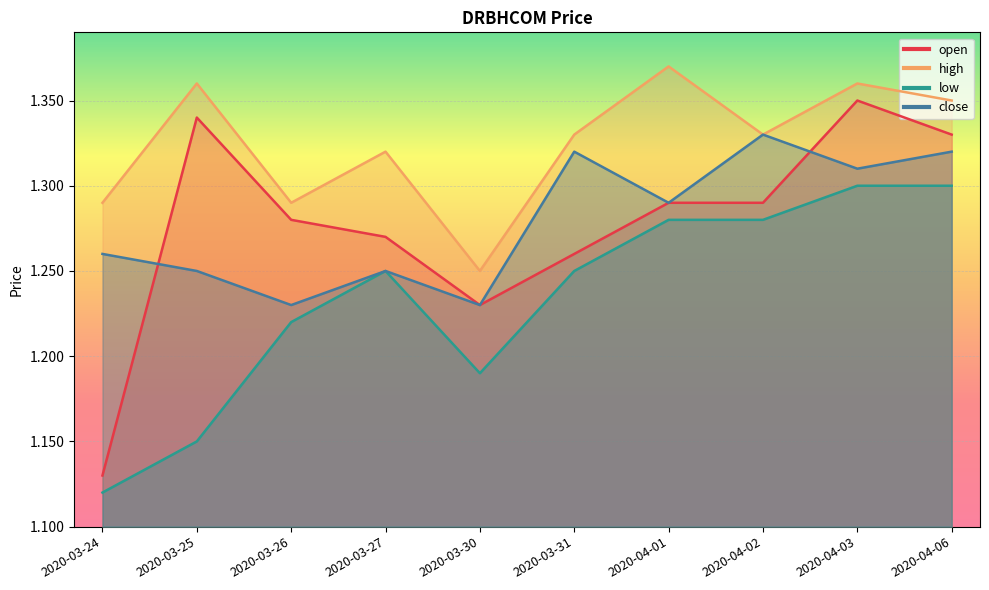

What is the difference between the open values at 2020-03-24 and 2020-03-30?

0.1